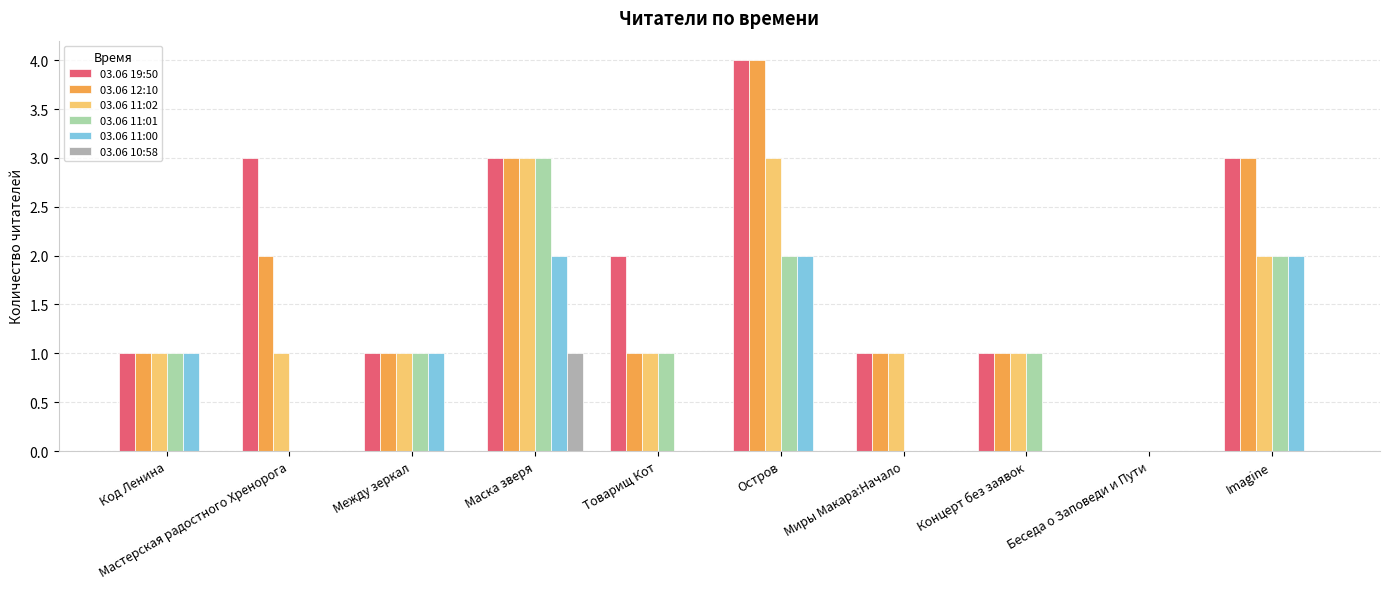

What is the sum of all 03.06 11:02 values?

14